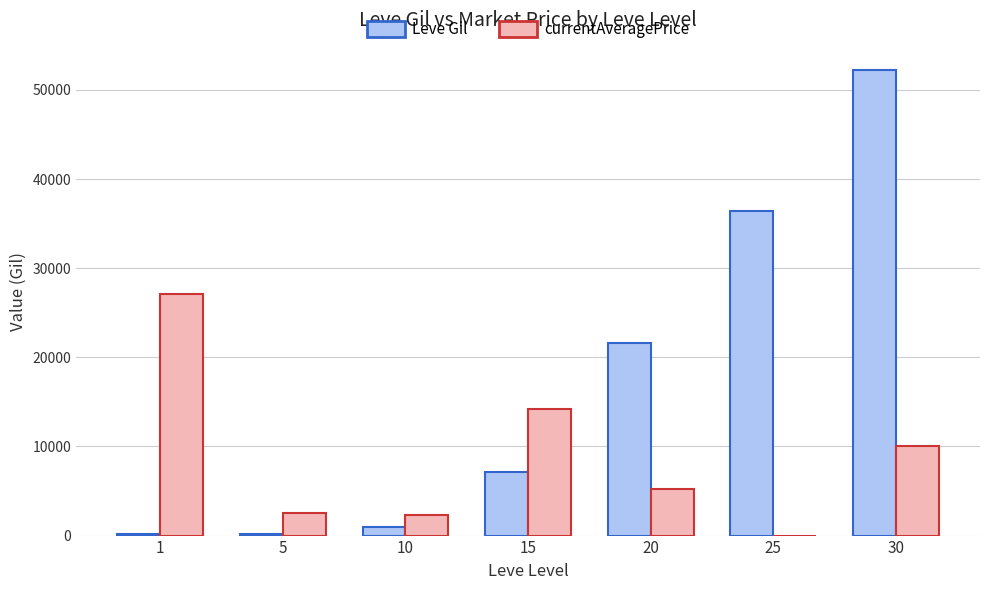

Which series changed the most between 1 and 5?

currentAveragePrice